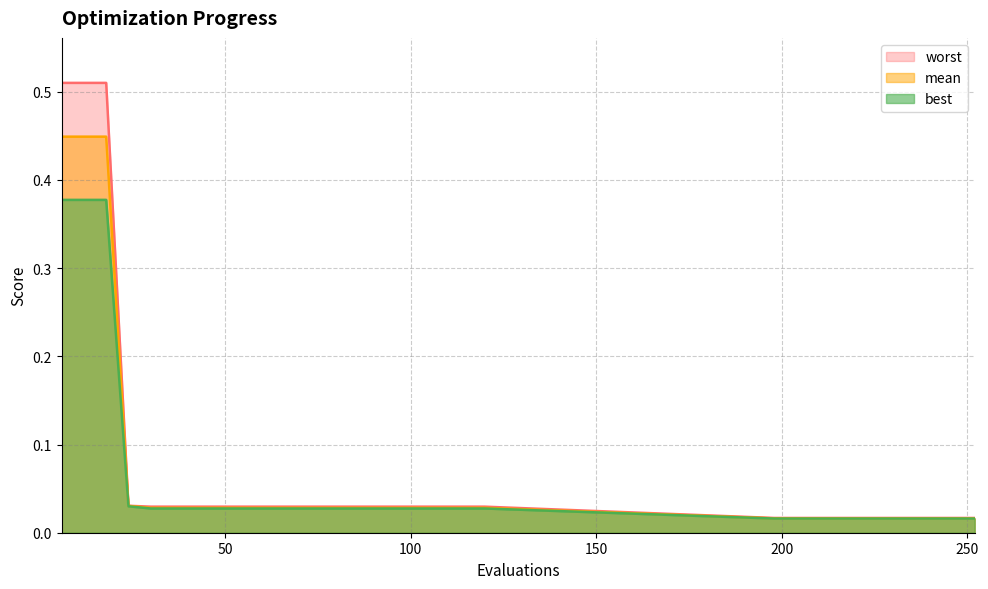

The best series shows 0.0 at 90. True or false?

True